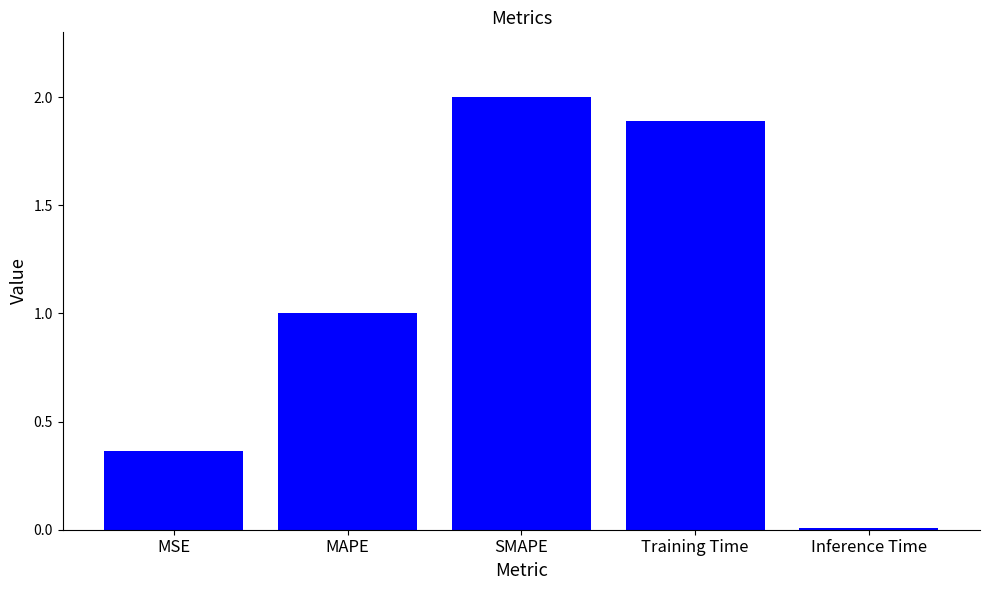

Which category has the highest value across all series?

SMAPE